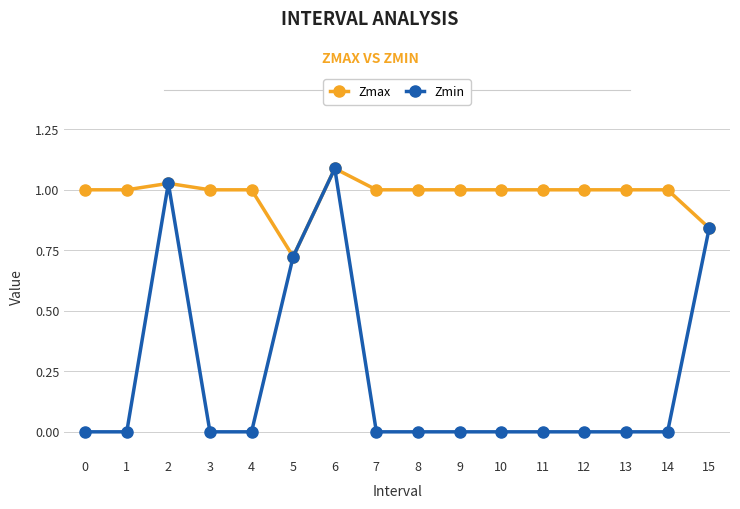

What is the total value across all series at 2?

2.1